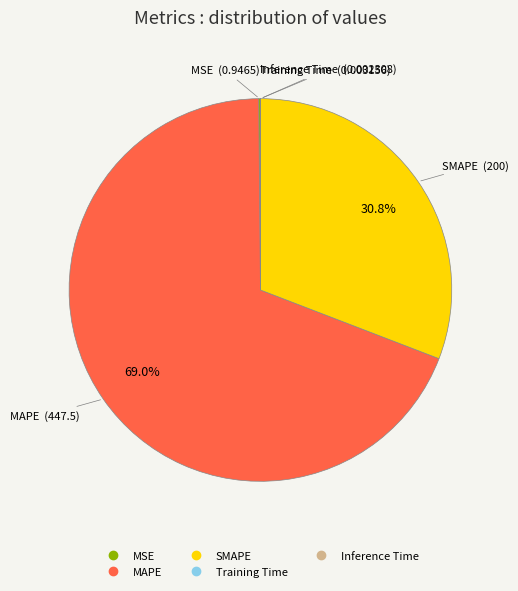

To the nearest percent, what is the difference between the largest and smallest slice percentages?

69%